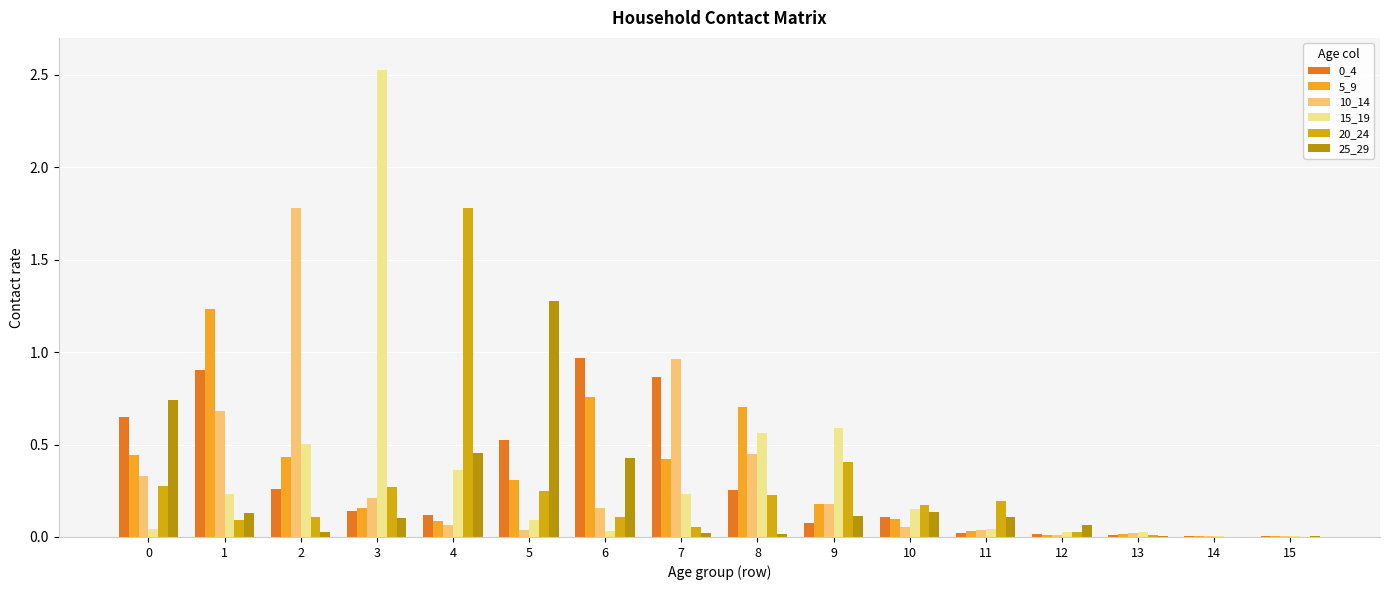

Which category has the highest value across all series?

3